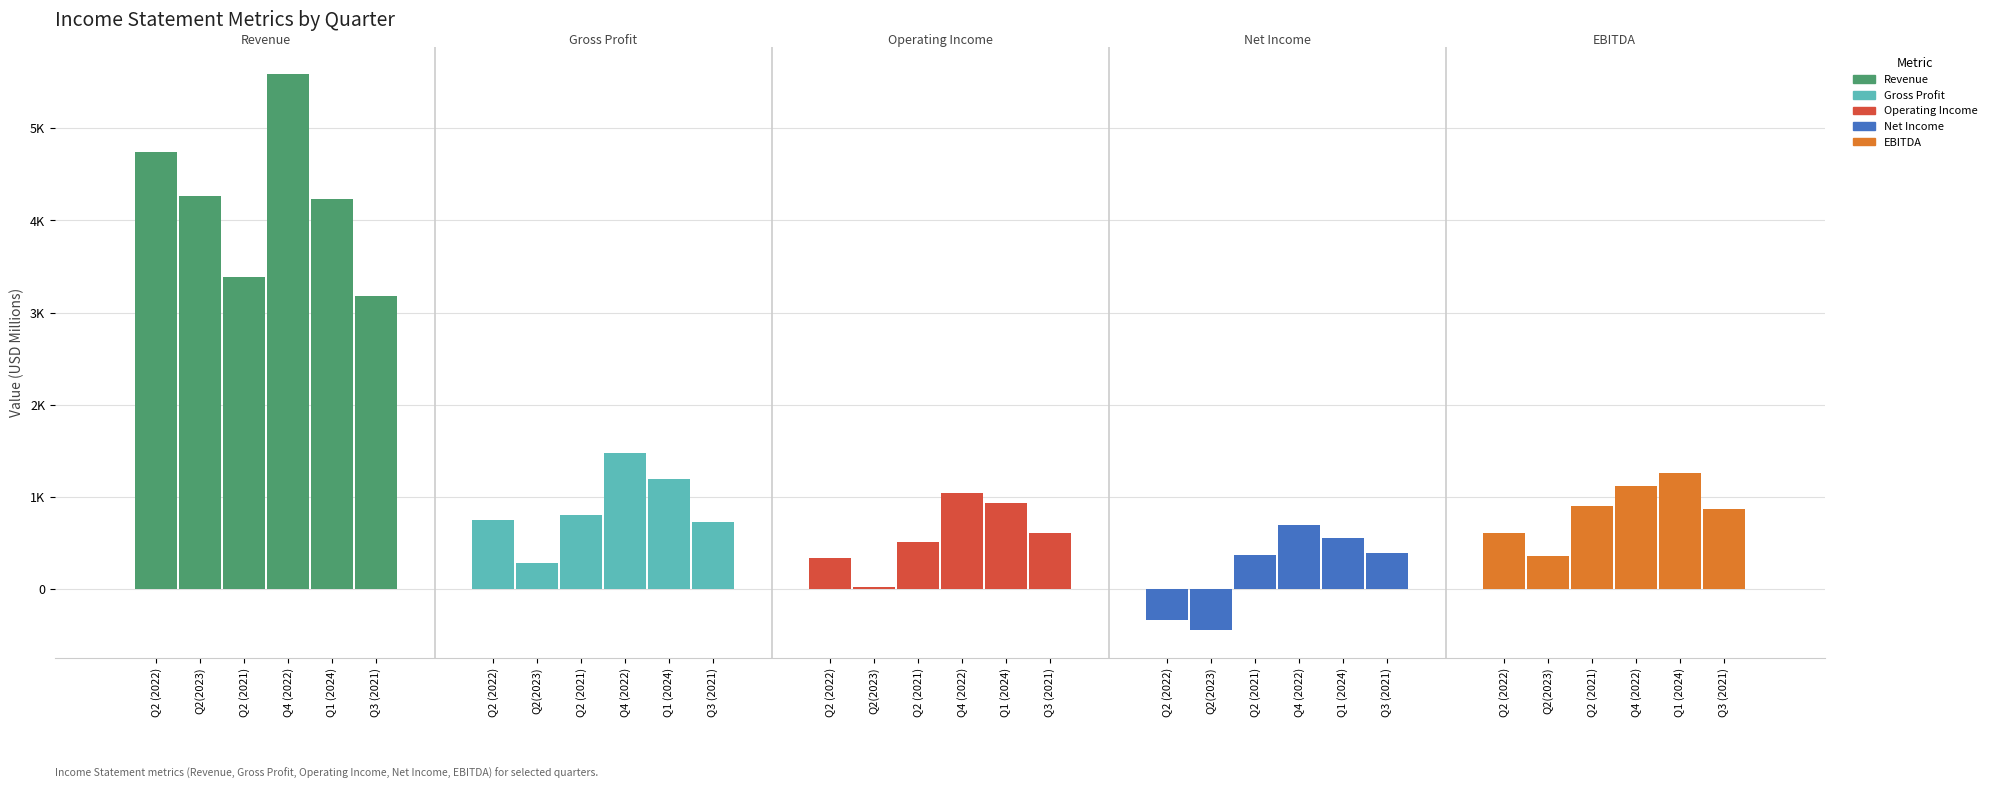

What is the sum of the Operating Income values at Q2 (2021) and Q4 (2022)?

1552.8